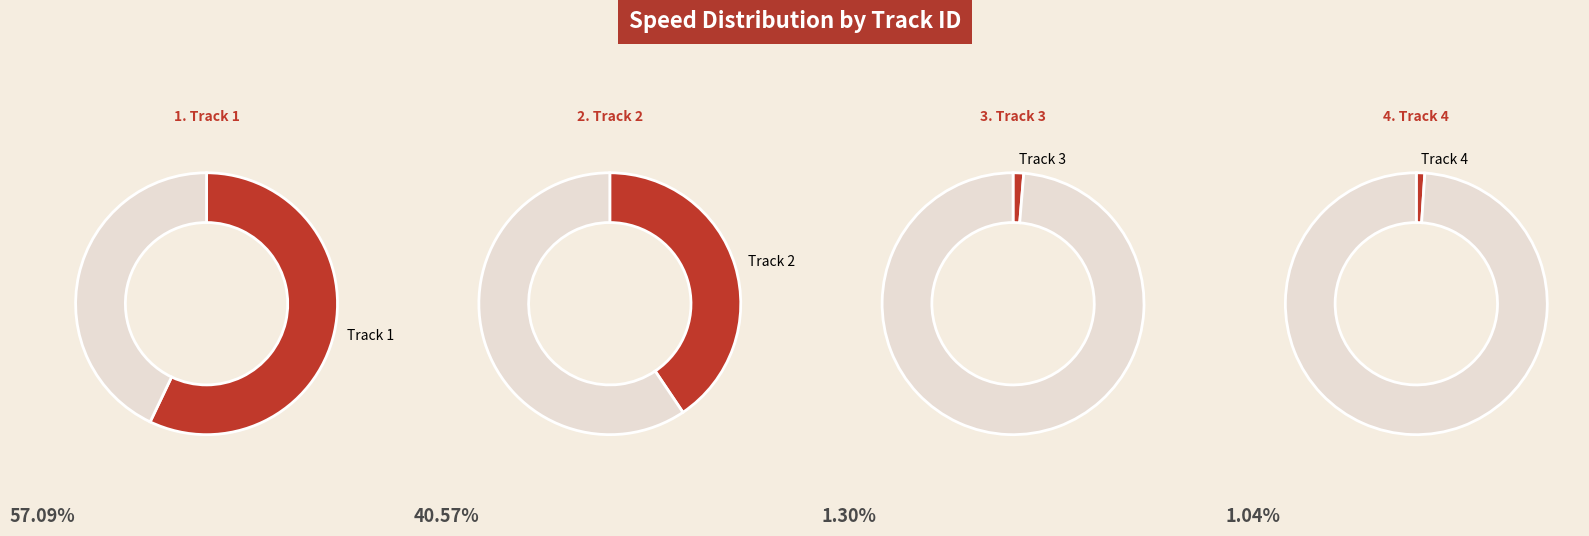

What portion of the pie excludes 1310d334c4784b279234f734eb55d95b?

42.9%